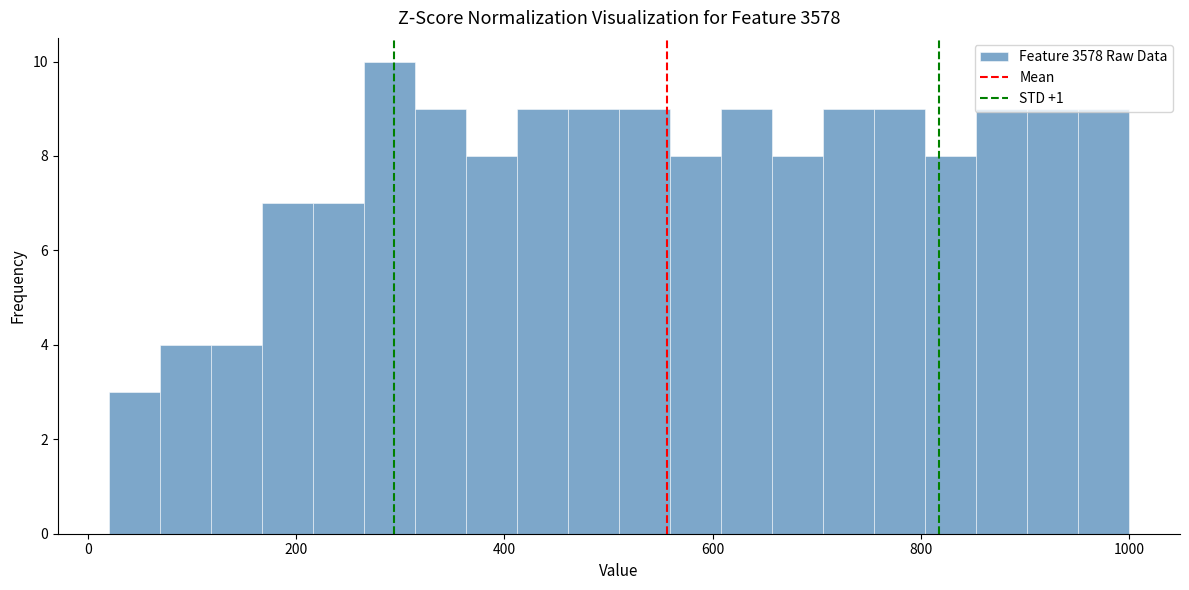

Around what value on the x-axis is the tallest bar? Give the approximate position of its centre, as read against the axis.

280